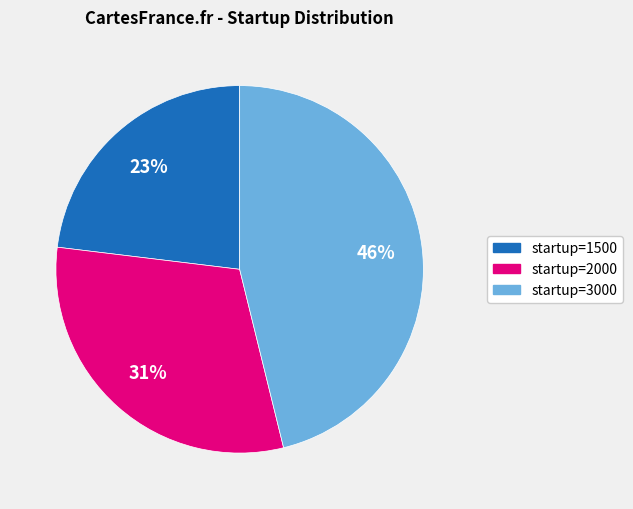

Is there a majority slice in this chart?

No